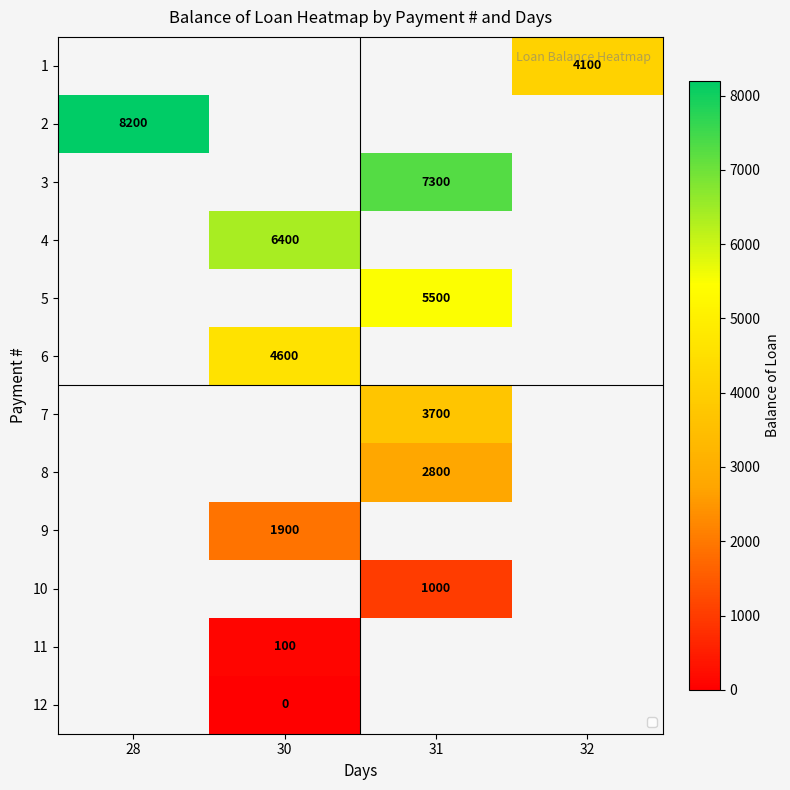

Is it true that 2 equals 2522 at 28?

False